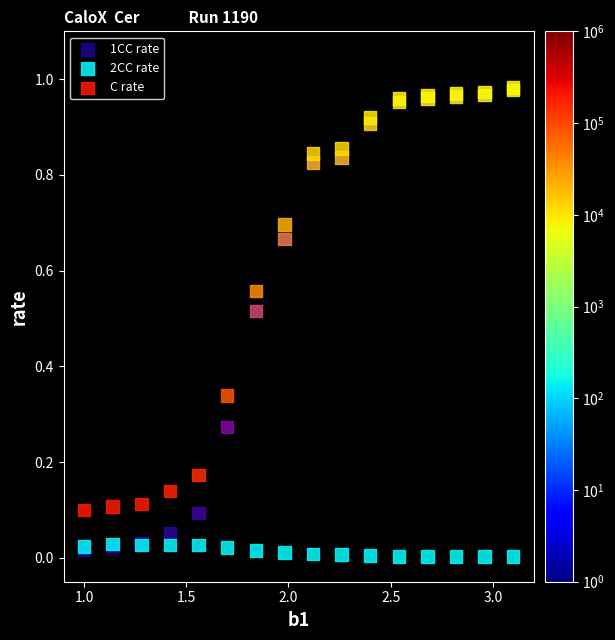

Which series contains the lowest Y value?

2CC rate